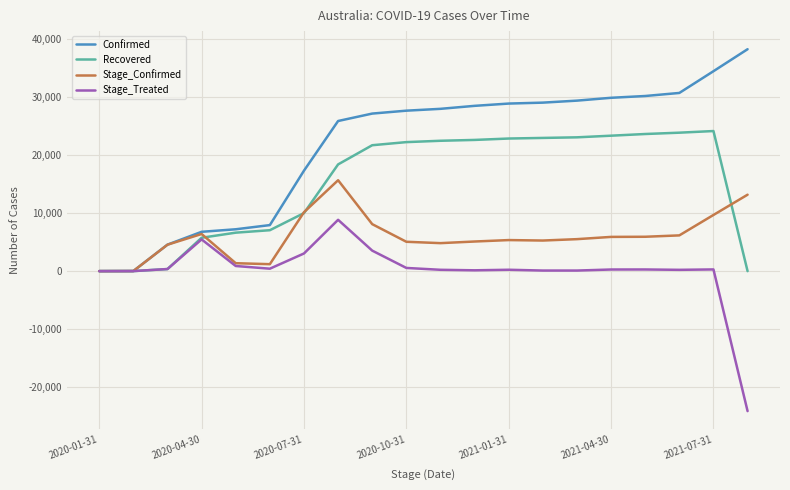

Rank the series by their maximum value, from highest to lowest.

Confirmed, Recovered, Stage_Confirmed, Stage_Treated